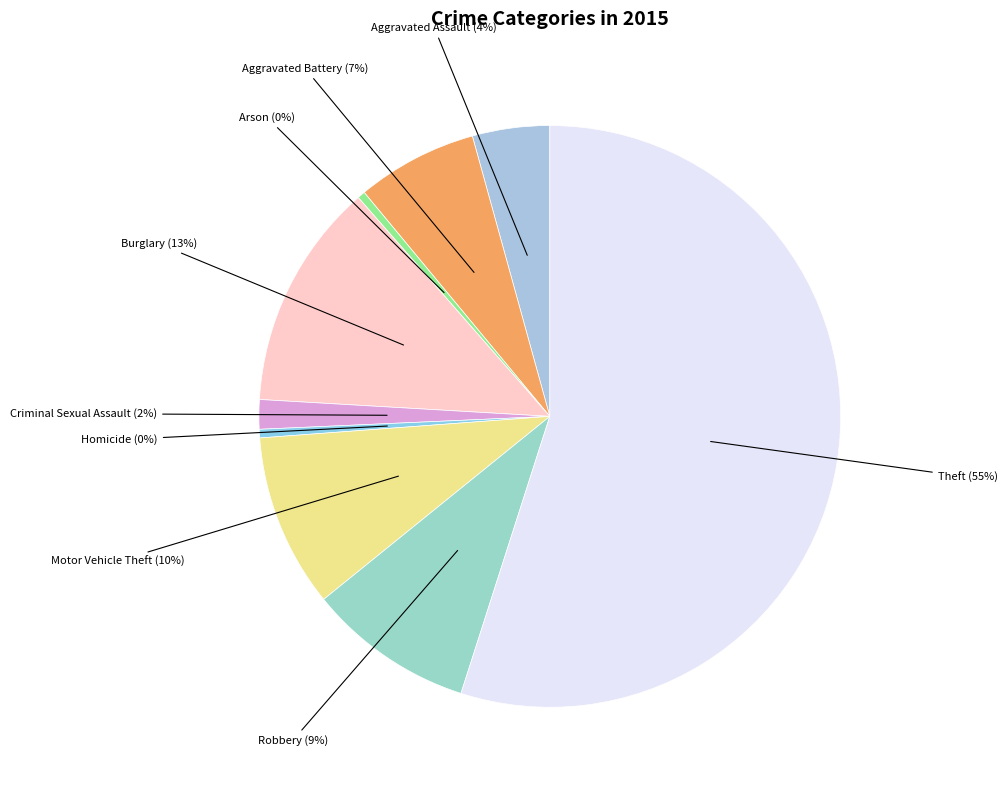

To the nearest percent, what is the difference between the Theft and Criminal Sexual Assault slice percentages?

53%